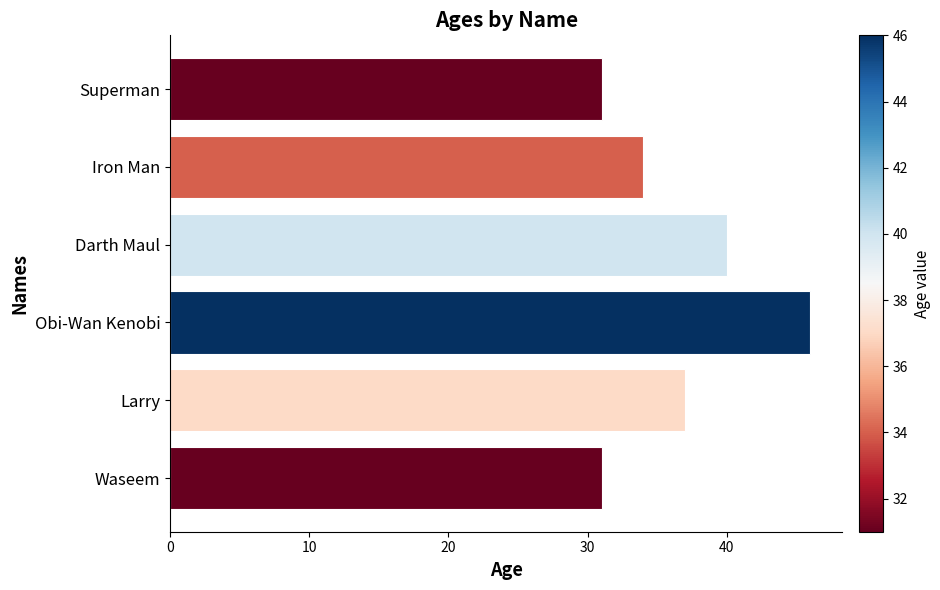

What is the difference between the values at Larry and Superman?

6